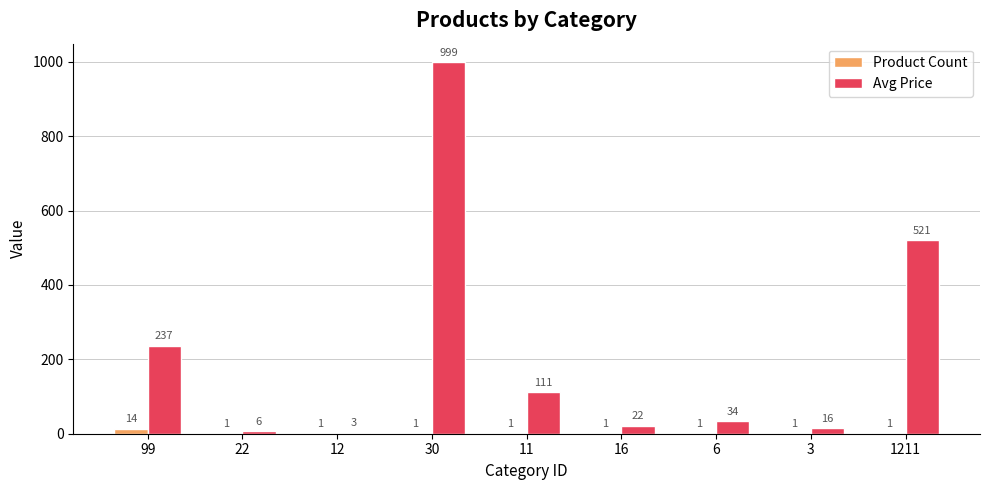

What is the average value of the Avg Price series?

216.6